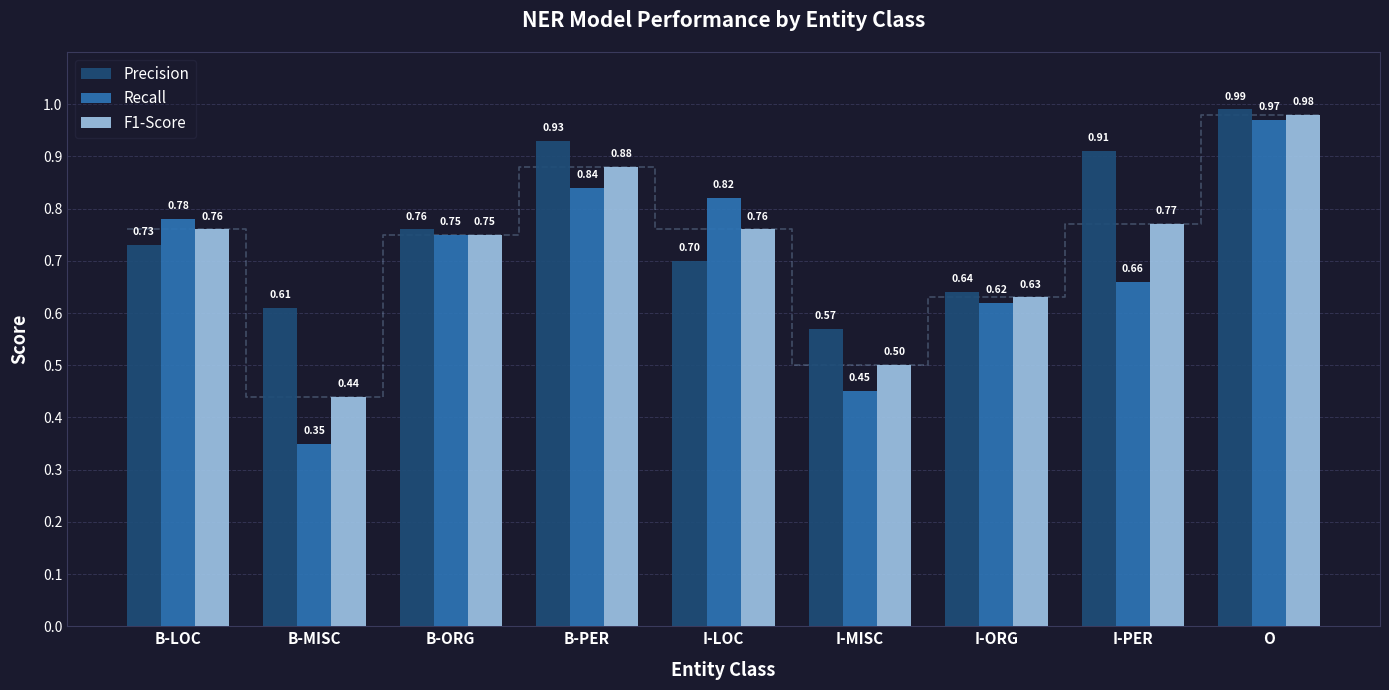

Which series changed the most between B-MISC and B-ORG?

Recall